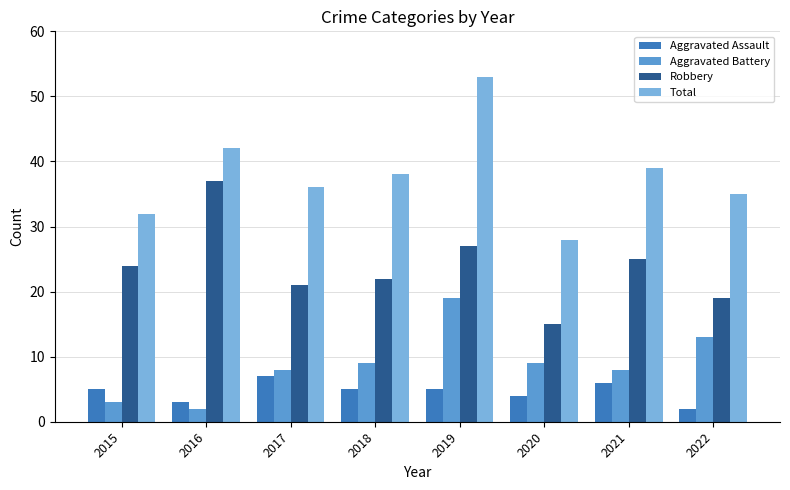

At which category is the sum across all series the highest?

2019